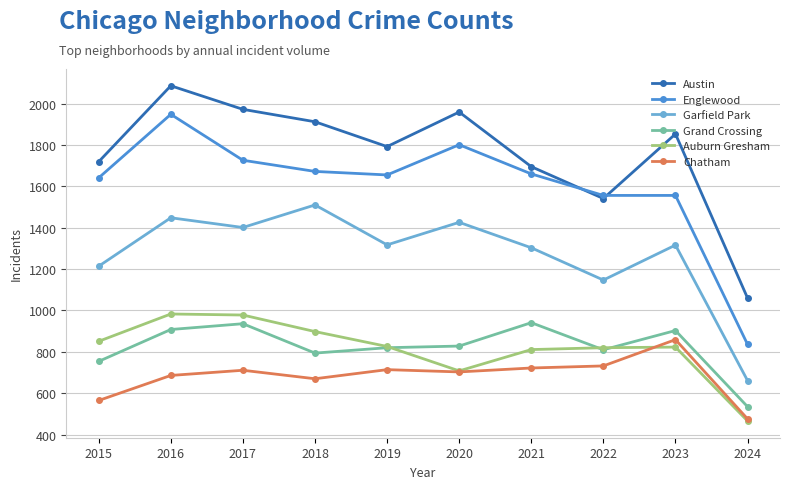

True or false: Chatham has more than 1 points higher than both neighbors.

True